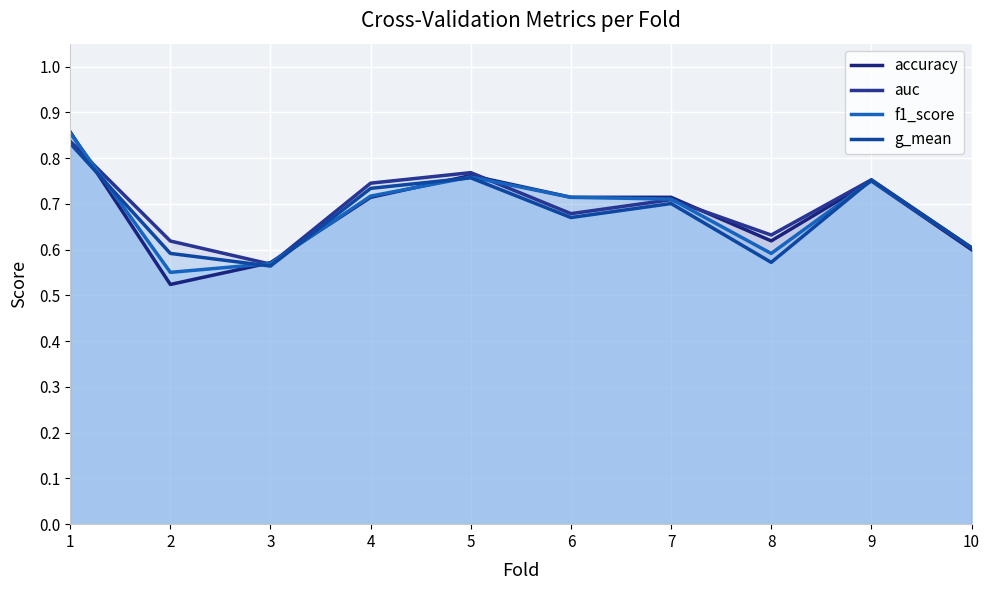

What is the difference between the maximum and minimum values in the auc series?

0.3